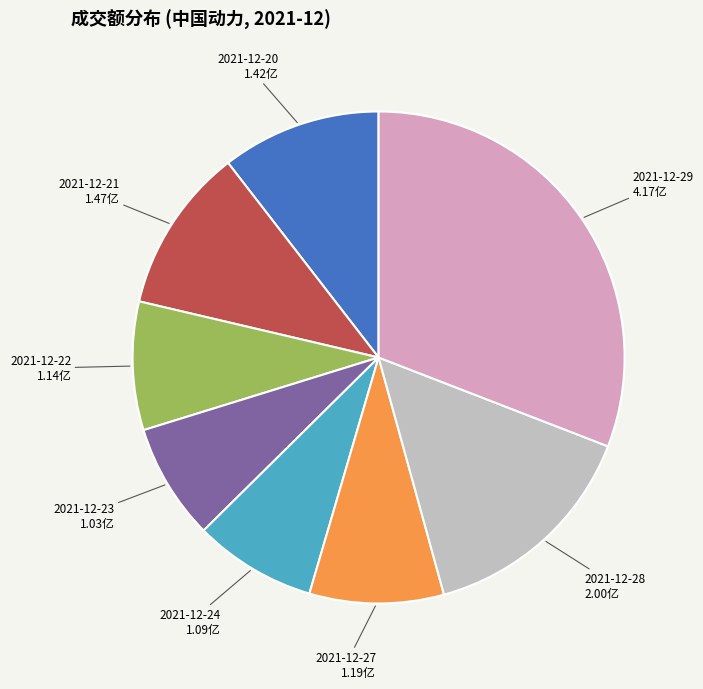

The 2021-12-24 slice represents 1% of the pie. True or false?

False